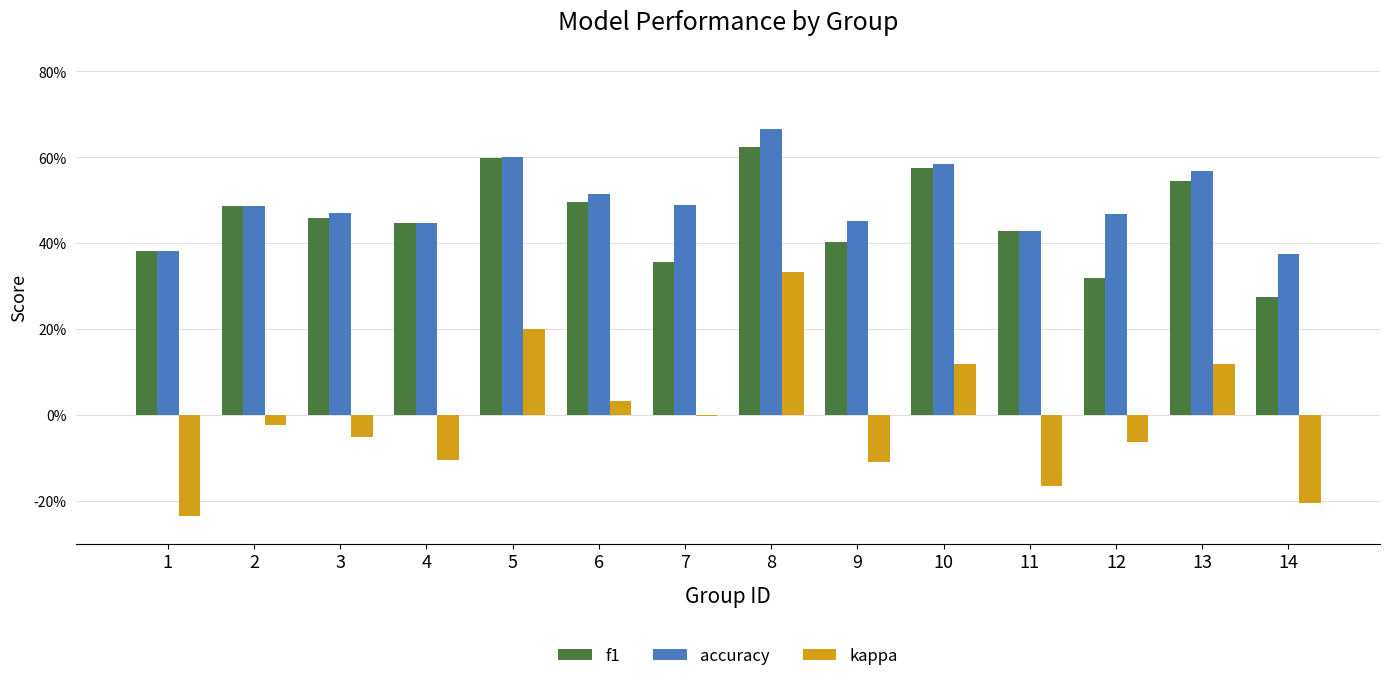

At 13, list the series in order from largest to smallest.

accuracy, f1, kappa